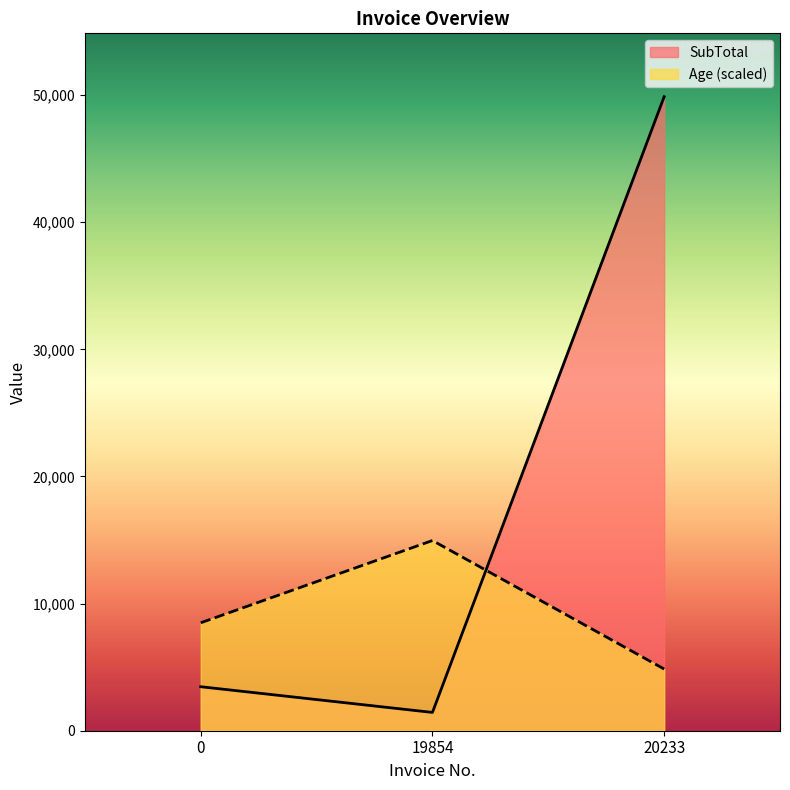

Reading right to left, extract all data points from this chart.

SubTotal: 20233=49865.2	19854=1439.5	0=3460.8
Age: 20233=4851.7	19854=14959.6	0=8490.6